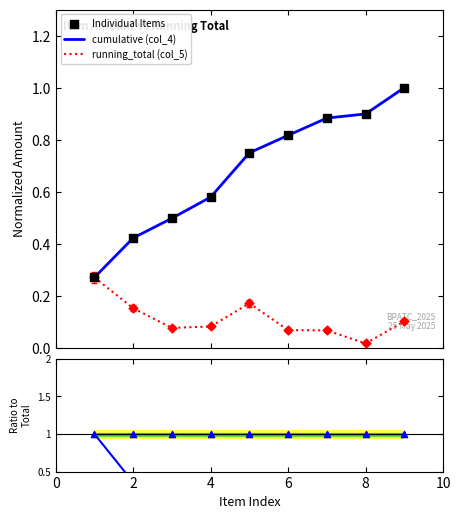

At how many categories does at least one series exceed 0?

9